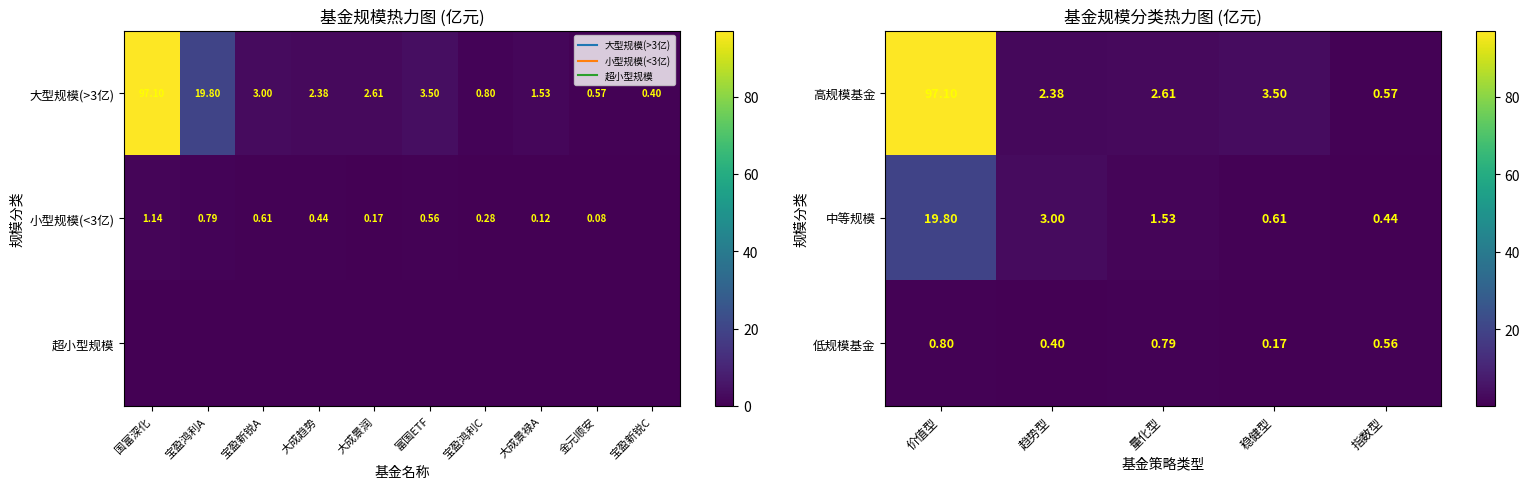

Is the value of 高规模基金 at 价值型 greater than the value of 低规模基金 at 量化型?

Yes